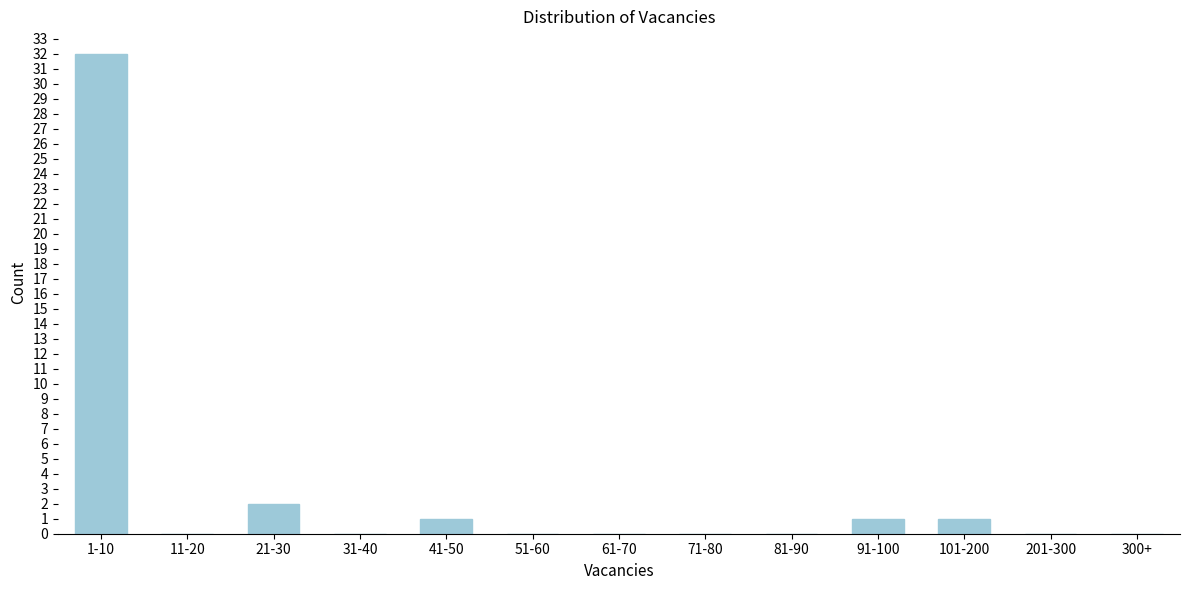

Reading left to right, transcribe all the data shown in this chart.

1-10=32	11-20=0	21-30=2	31-40=0	41-50=1	51-60=0	61-70=0	71-80=0	81-90=0	91-100=1	101-200=1	201-300=0	300+=0